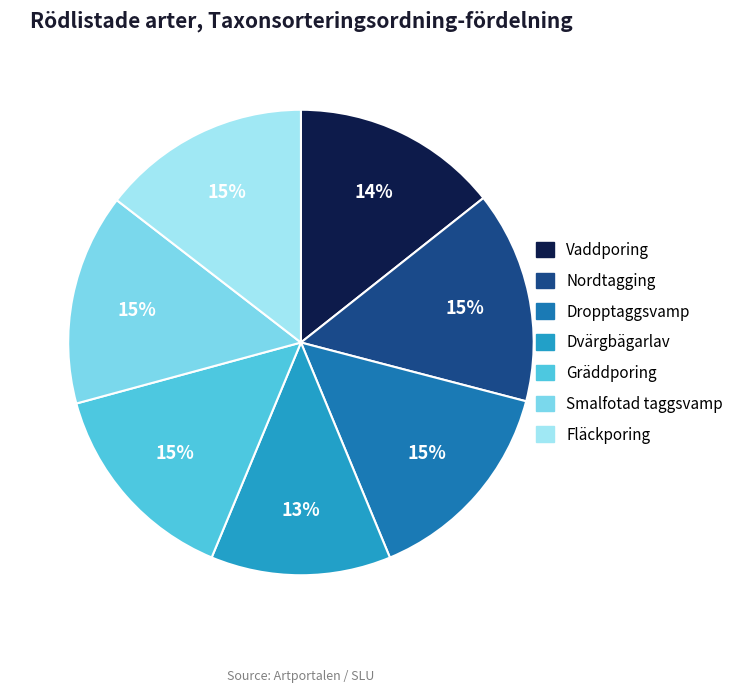

True or false: Gräddporing accounts for 15% of the total.

True